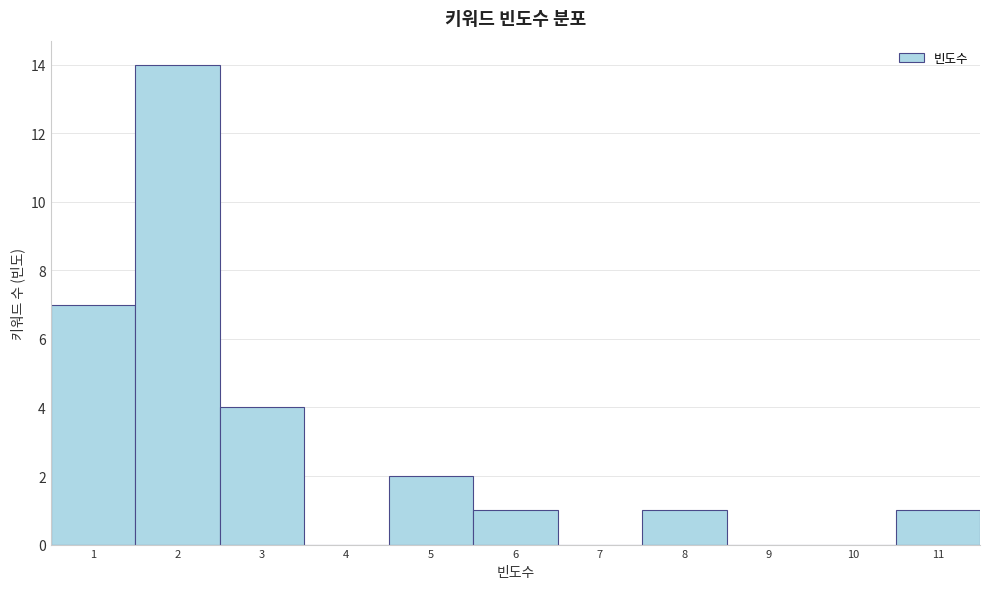

How tall is the bar that spans 7.5 to 8.5 on the x-axis? The values are not printed on the chart, so give them approximately, as read against the axis.

1